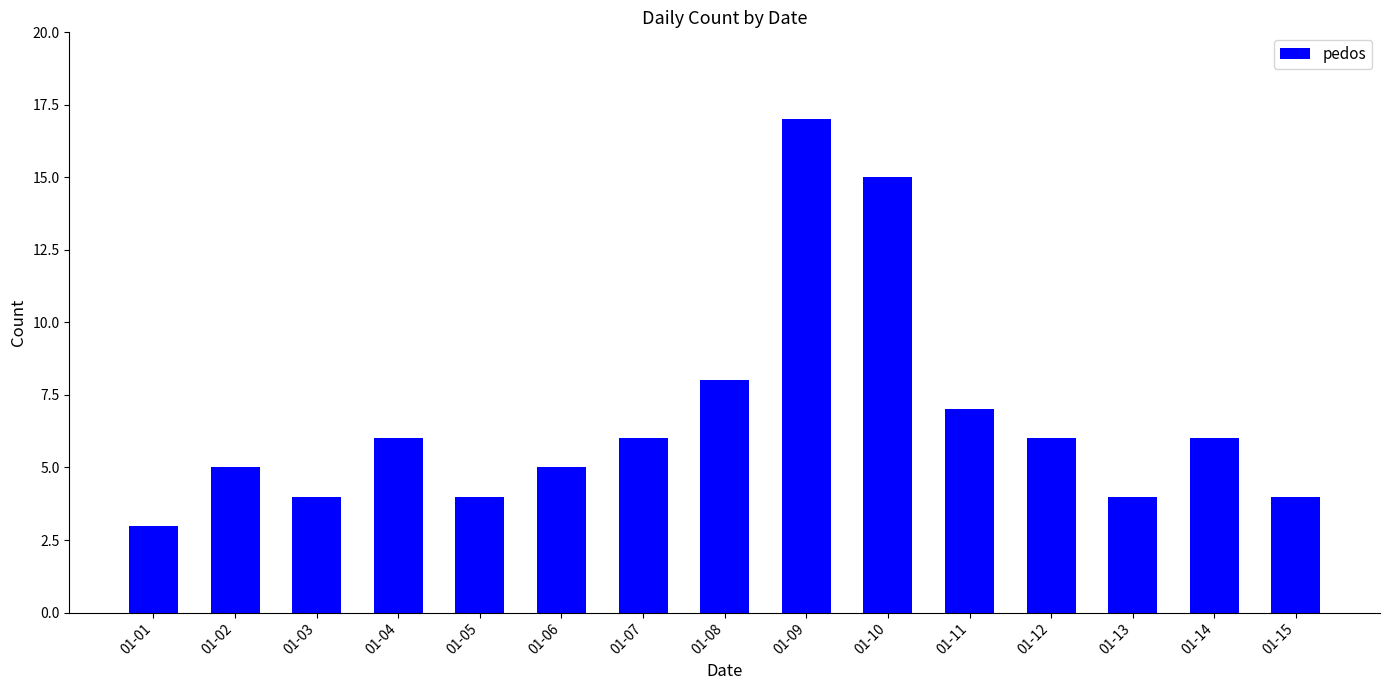

At which label is the value closest to 10?

01-08